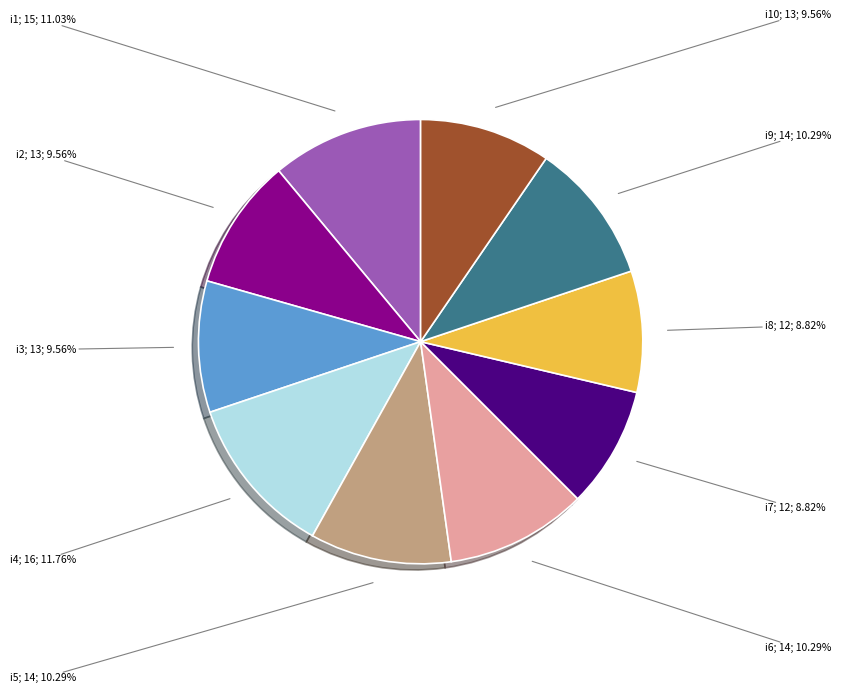

Does any single category account for the majority?

No